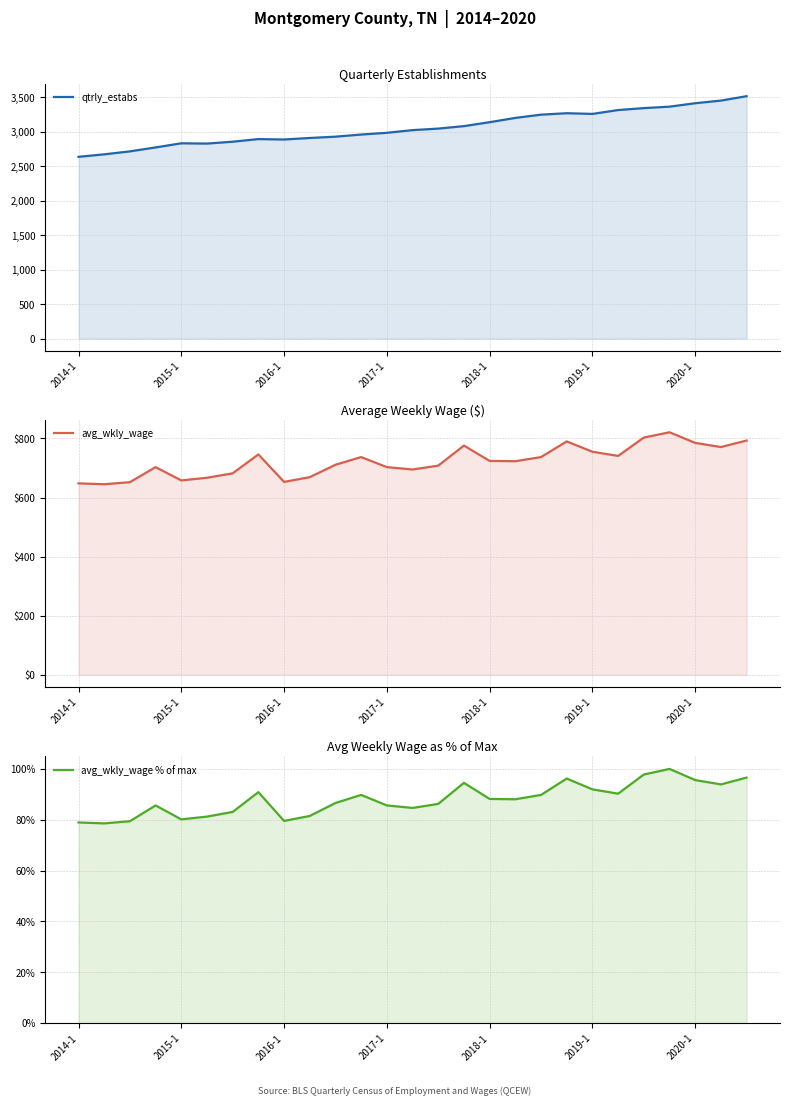

Which series has the largest range (max minus min)?

qtrly_estabs